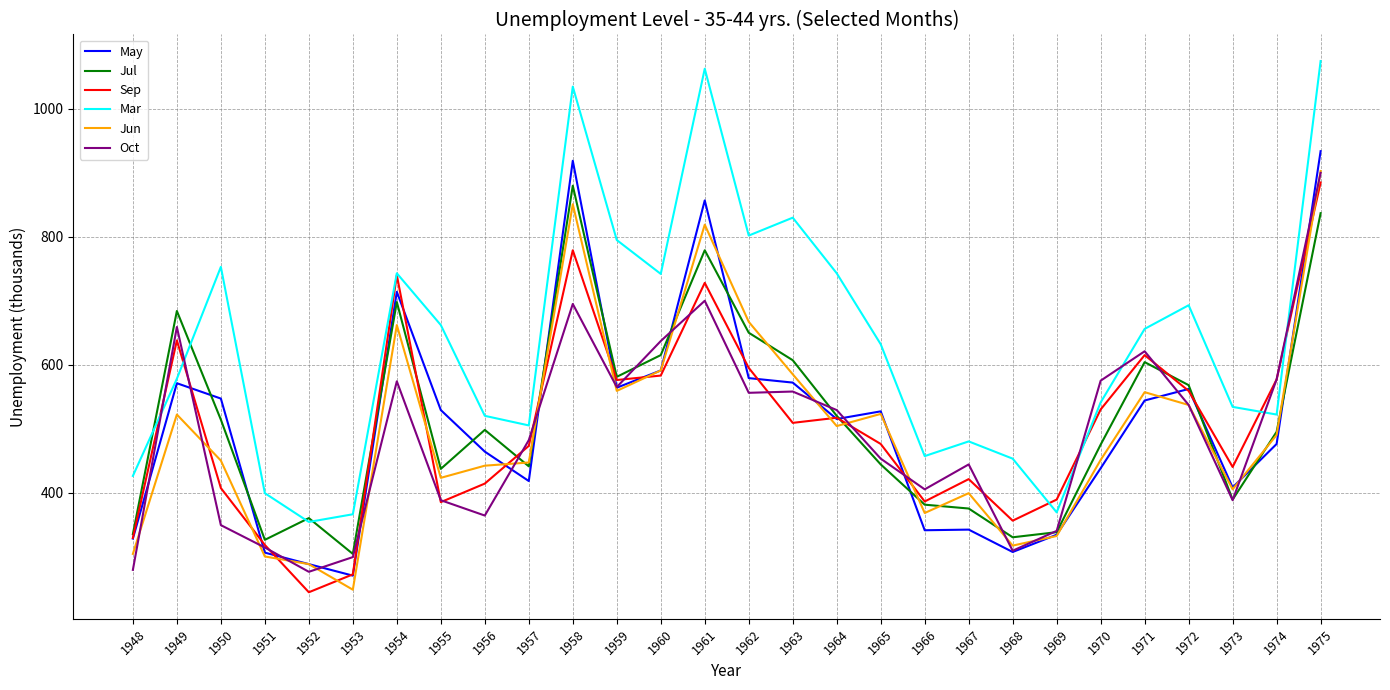

At which category is the sum across all series the highest?

1975